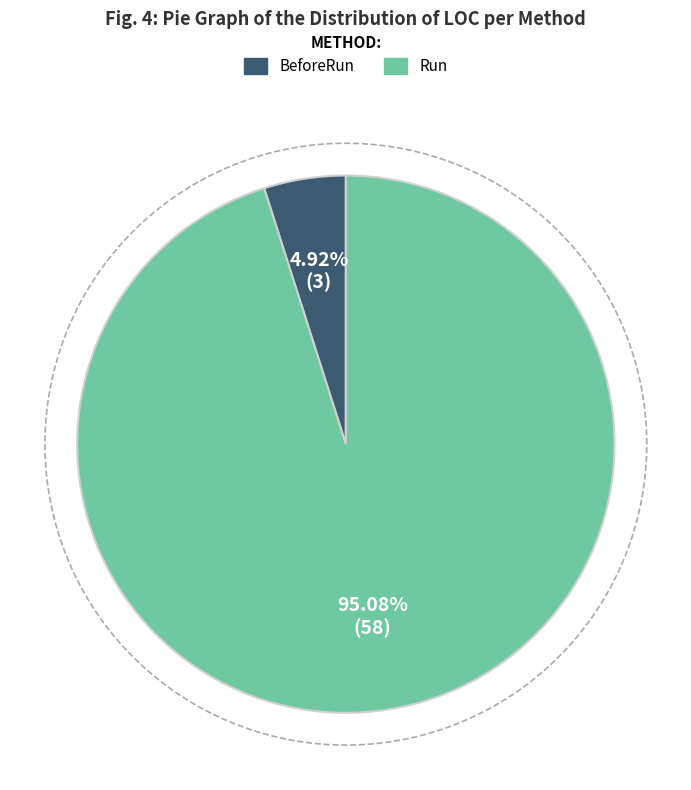

Count the number of slices in the pie.

2